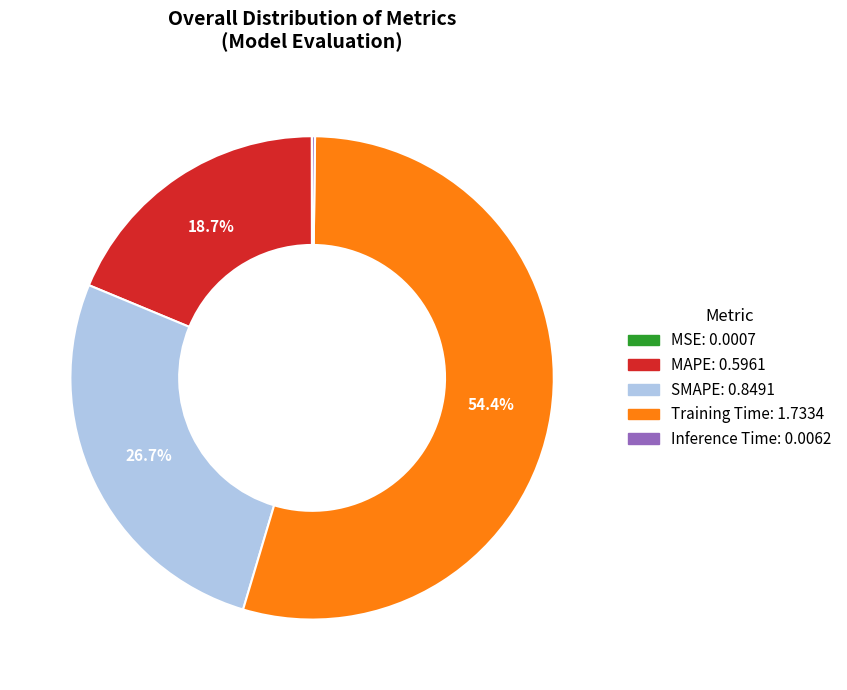

To the nearest percent, what is the average slice percentage?

20%